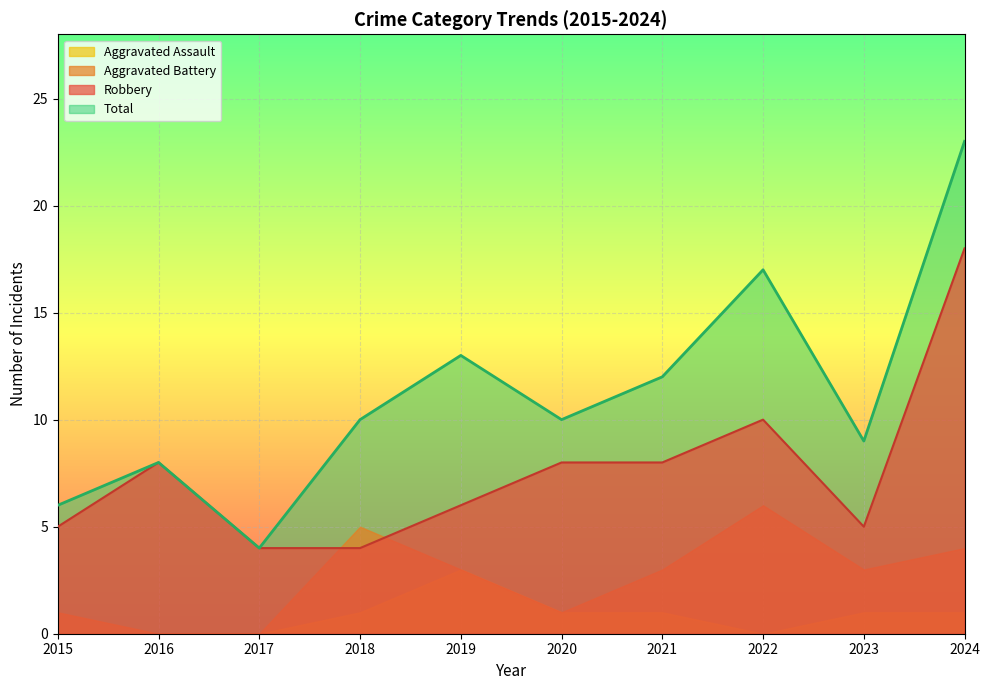

Where is Total nearest to the value 13?

2019